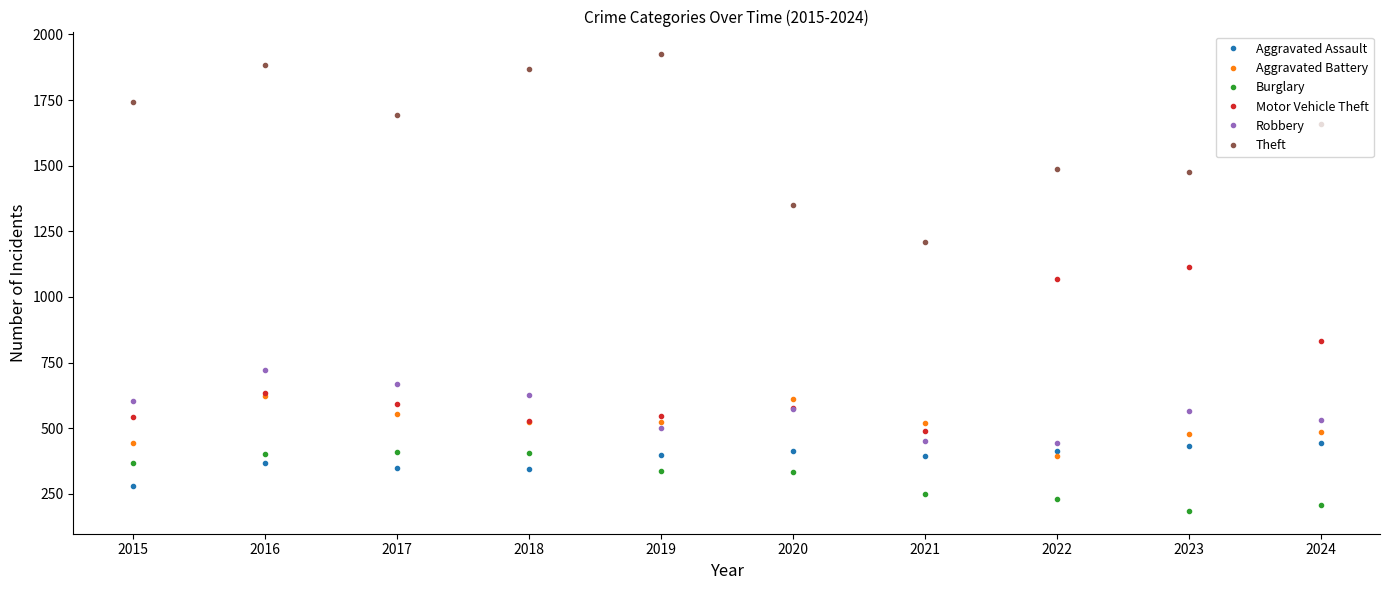

What is the sum of the Aggravated Assault values at 2023 and 2022?

846